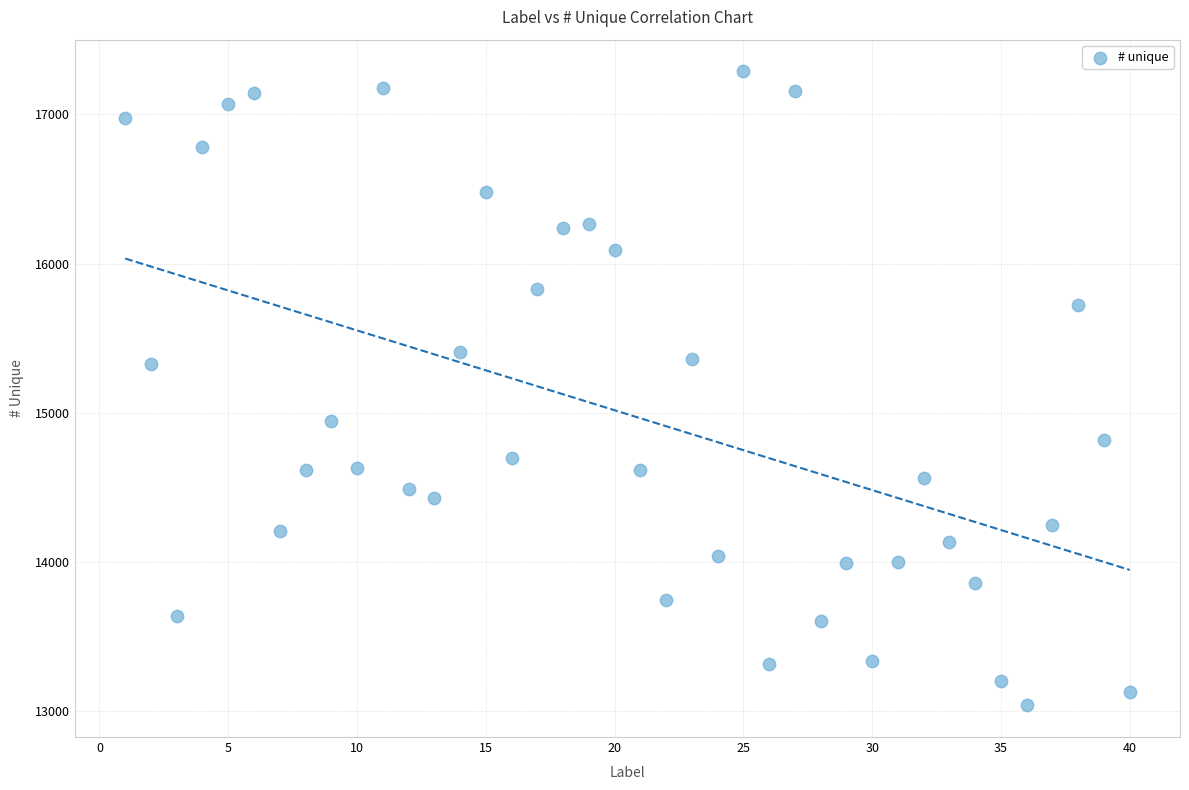

What is the range of X values (max minus min)?

39